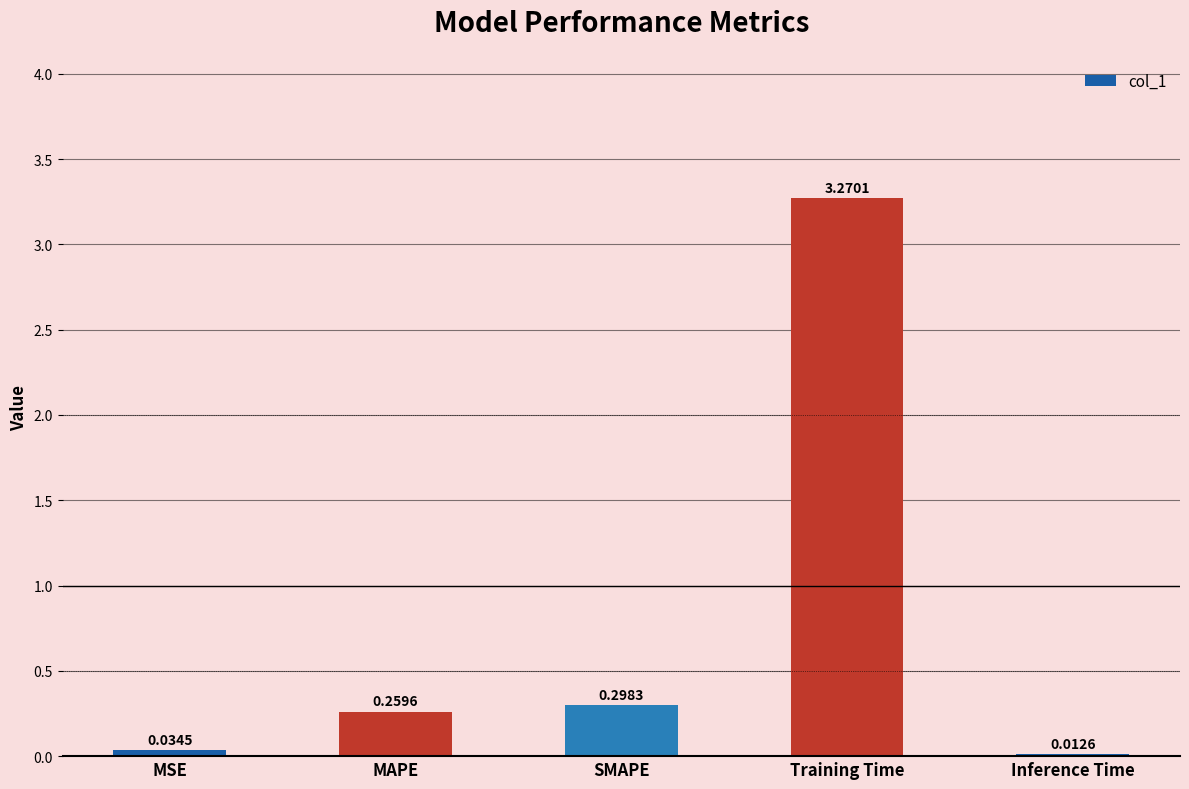

Rank the categories by value from lowest to highest.

Inference Time, MSE, MAPE, SMAPE, Training Time